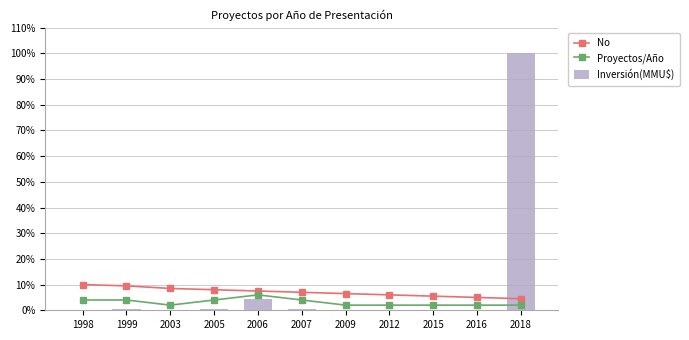

Read the No value at 2007.

7.0